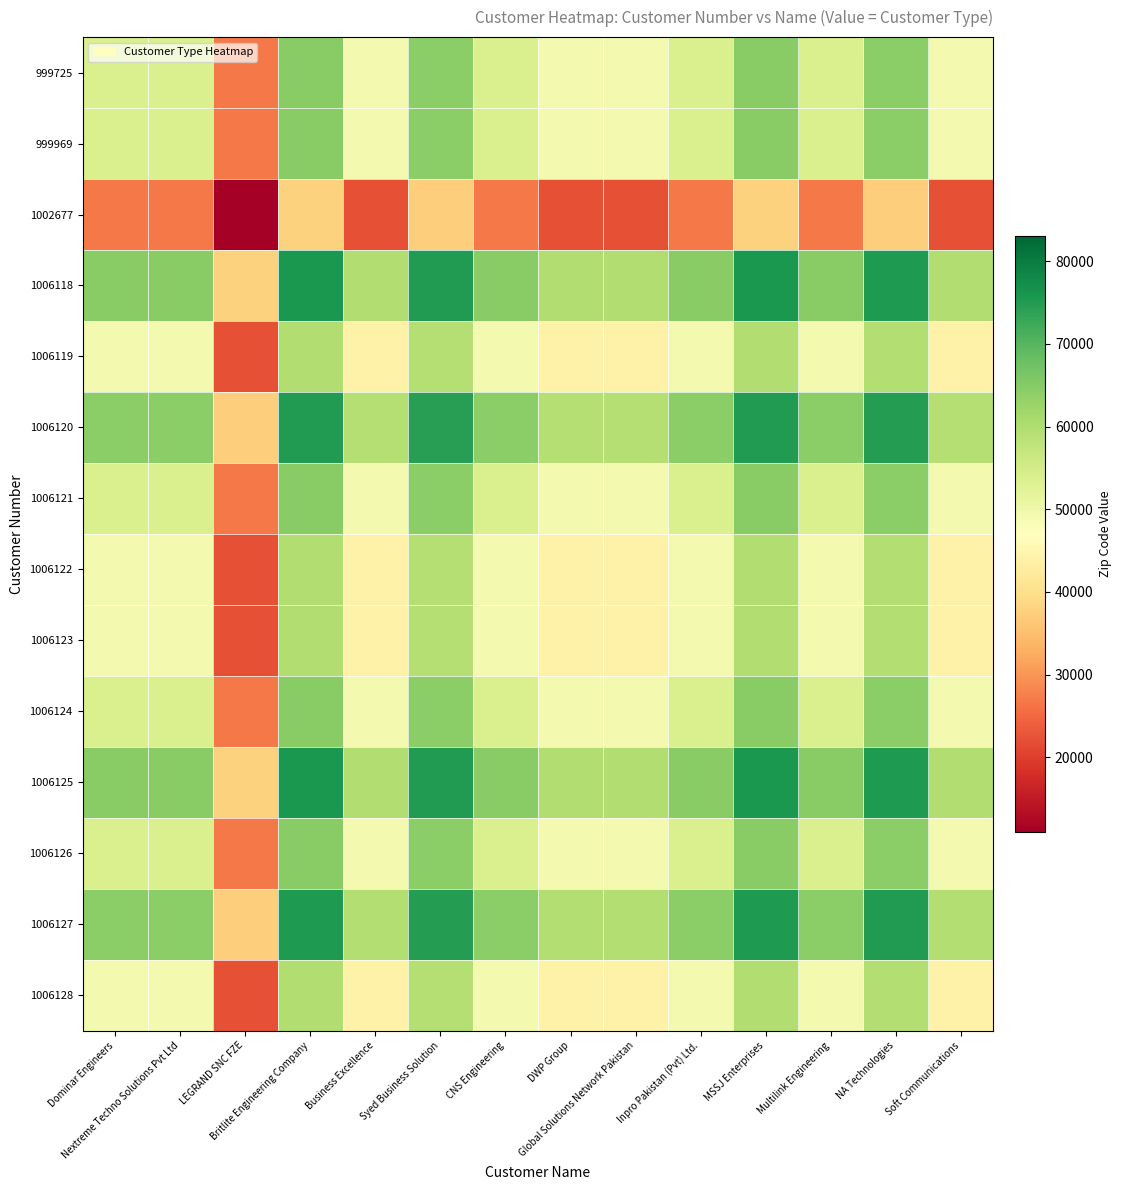

Reading left to right, list all the values displayed in this chart.

999725: Dominar Engineers=54000	Nextreme Techno Solutions Pvt Ltd=54000	LEGRAND SNC FZE=27000	Britlite Engineering Company=64750	Business Excellence=49000	Syed Business Solution=64300	CNS Engineering=54000	DWP Group=49000	Global Solutions Network Pakistan=49000	Inpro Pakistan (Pvt) Ltd.=54000	MSSJ Enterprises=64750	Multilink Engineering=54000	NA Technologies=64450	Soft Communications=49000
999969: Dominar Engineers=54000	Nextreme Techno Solutions Pvt Ltd=54000	LEGRAND SNC FZE=27000	Britlite Engineering Company=64750	Business Excellence=49000	Syed Business Solution=64300	CNS Engineering=54000	DWP Group=49000	Global Solutions Network Pakistan=49000	Inpro Pakistan (Pvt) Ltd.=54000	MSSJ Enterprises=64750	Multilink Engineering=54000	NA Technologies=64450	Soft Communications=49000
1002677: Dominar Engineers=27000	Nextreme Techno Solutions Pvt Ltd=27000	LEGRAND SNC FZE=0	Britlite Engineering Company=37750	Business Excellence=22000	Syed Business Solution=37300	CNS Engineering=27000	DWP Group=22000	Global Solutions Network Pakistan=22000	Inpro Pakistan (Pvt) Ltd.=27000	MSSJ Enterprises=37750	Multilink Engineering=27000	NA Technologies=37450	Soft Communications=22000
1006118: Dominar Engineers=64750	Nextreme Techno Solutions Pvt Ltd=64750	LEGRAND SNC FZE=37750	Britlite Engineering Company=75500	Business Excellence=59750	Syed Business Solution=75050	CNS Engineering=64750	DWP Group=59750	Global Solutions Network Pakistan=59750	Inpro Pakistan (Pvt) Ltd.=64750	MSSJ Enterprises=75500	Multilink Engineering=64750	NA Technologies=75200	Soft Communications=59750
1006119: Dominar Engineers=49000	Nextreme Techno Solutions Pvt Ltd=49000	LEGRAND SNC FZE=22000	Britlite Engineering Company=59750	Business Excellence=44000	Syed Business Solution=59300	CNS Engineering=49000	DWP Group=44000	Global Solutions Network Pakistan=44000	Inpro Pakistan (Pvt) Ltd.=49000	MSSJ Enterprises=59750	Multilink Engineering=49000	NA Technologies=59450	Soft Communications=44000
1006120: Dominar Engineers=64300	Nextreme Techno Solutions Pvt Ltd=64300	LEGRAND SNC FZE=37300	Britlite Engineering Company=75050	Business Excellence=59300	Syed Business Solution=74600	CNS Engineering=64300	DWP Group=59300	Global Solutions Network Pakistan=59300	Inpro Pakistan (Pvt) Ltd.=64300	MSSJ Enterprises=75050	Multilink Engineering=64300	NA Technologies=74750	Soft Communications=59300
1006121: Dominar Engineers=54000	Nextreme Techno Solutions Pvt Ltd=54000	LEGRAND SNC FZE=27000	Britlite Engineering Company=64750	Business Excellence=49000	Syed Business Solution=64300	CNS Engineering=54000	DWP Group=49000	Global Solutions Network Pakistan=49000	Inpro Pakistan (Pvt) Ltd.=54000	MSSJ Enterprises=64750	Multilink Engineering=54000	NA Technologies=64450	Soft Communications=49000
1006122: Dominar Engineers=49000	Nextreme Techno Solutions Pvt Ltd=49000	LEGRAND SNC FZE=22000	Britlite Engineering Company=59750	Business Excellence=44000	Syed Business Solution=59300	CNS Engineering=49000	DWP Group=44000	Global Solutions Network Pakistan=44000	Inpro Pakistan (Pvt) Ltd.=49000	MSSJ Enterprises=59750	Multilink Engineering=49000	NA Technologies=59450	Soft Communications=44000
1006123: Dominar Engineers=49000	Nextreme Techno Solutions Pvt Ltd=49000	LEGRAND SNC FZE=22000	Britlite Engineering Company=59750	Business Excellence=44000	Syed Business Solution=59300	CNS Engineering=49000	DWP Group=44000	Global Solutions Network Pakistan=44000	Inpro Pakistan (Pvt) Ltd.=49000	MSSJ Enterprises=59750	Multilink Engineering=49000	NA Technologies=59450	Soft Communications=44000
1006124: Dominar Engineers=54000	Nextreme Techno Solutions Pvt Ltd=54000	LEGRAND SNC FZE=27000	Britlite Engineering Company=64750	Business Excellence=49000	Syed Business Solution=64300	CNS Engineering=54000	DWP Group=49000	Global Solutions Network Pakistan=49000	Inpro Pakistan (Pvt) Ltd.=54000	MSSJ Enterprises=64750	Multilink Engineering=54000	NA Technologies=64450	Soft Communications=49000
1006125: Dominar Engineers=64750	Nextreme Techno Solutions Pvt Ltd=64750	LEGRAND SNC FZE=37750	Britlite Engineering Company=75500	Business Excellence=59750	Syed Business Solution=75050	CNS Engineering=64750	DWP Group=59750	Global Solutions Network Pakistan=59750	Inpro Pakistan (Pvt) Ltd.=64750	MSSJ Enterprises=75500	Multilink Engineering=64750	NA Technologies=75200	Soft Communications=59750
1006126: Dominar Engineers=54000	Nextreme Techno Solutions Pvt Ltd=54000	LEGRAND SNC FZE=27000	Britlite Engineering Company=64750	Business Excellence=49000	Syed Business Solution=64300	CNS Engineering=54000	DWP Group=49000	Global Solutions Network Pakistan=49000	Inpro Pakistan (Pvt) Ltd.=54000	MSSJ Enterprises=64750	Multilink Engineering=54000	NA Technologies=64450	Soft Communications=49000
1006127: Dominar Engineers=64450	Nextreme Techno Solutions Pvt Ltd=64450	LEGRAND SNC FZE=37450	Britlite Engineering Company=75200	Business Excellence=59450	Syed Business Solution=74750	CNS Engineering=64450	DWP Group=59450	Global Solutions Network Pakistan=59450	Inpro Pakistan (Pvt) Ltd.=64450	MSSJ Enterprises=75200	Multilink Engineering=64450	NA Technologies=74900	Soft Communications=59450
1006128: Dominar Engineers=49000	Nextreme Techno Solutions Pvt Ltd=49000	LEGRAND SNC FZE=22000	Britlite Engineering Company=59750	Business Excellence=44000	Syed Business Solution=59300	CNS Engineering=49000	DWP Group=44000	Global Solutions Network Pakistan=44000	Inpro Pakistan (Pvt) Ltd.=49000	MSSJ Enterprises=59750	Multilink Engineering=49000	NA Technologies=59450	Soft Communications=44000